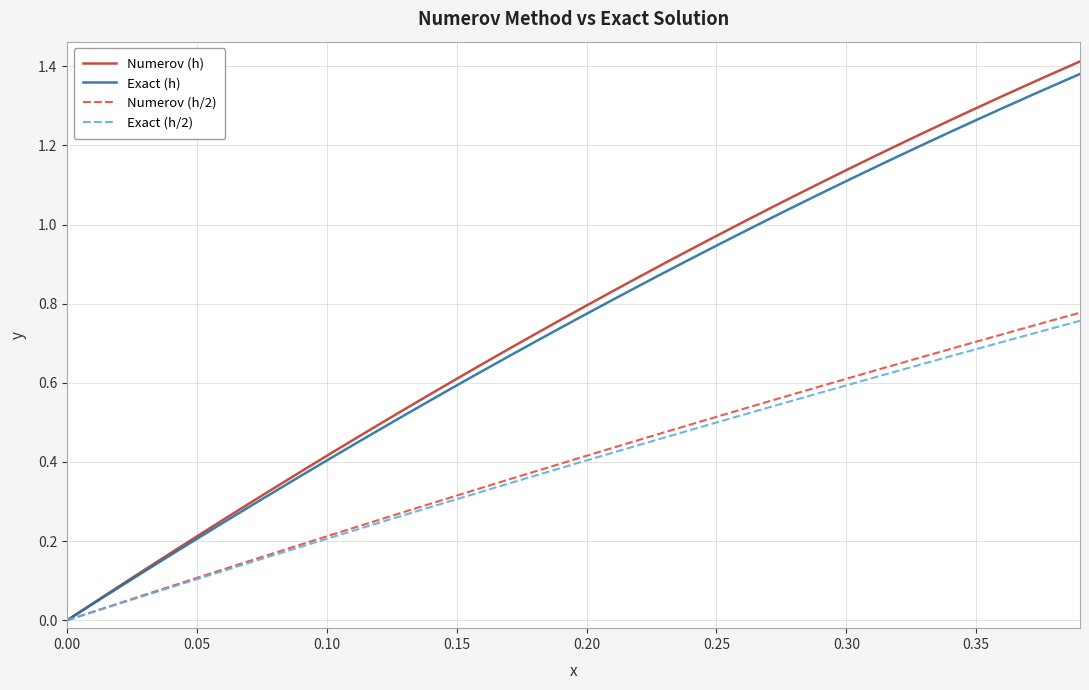

How many lines are shown in the chart?

4